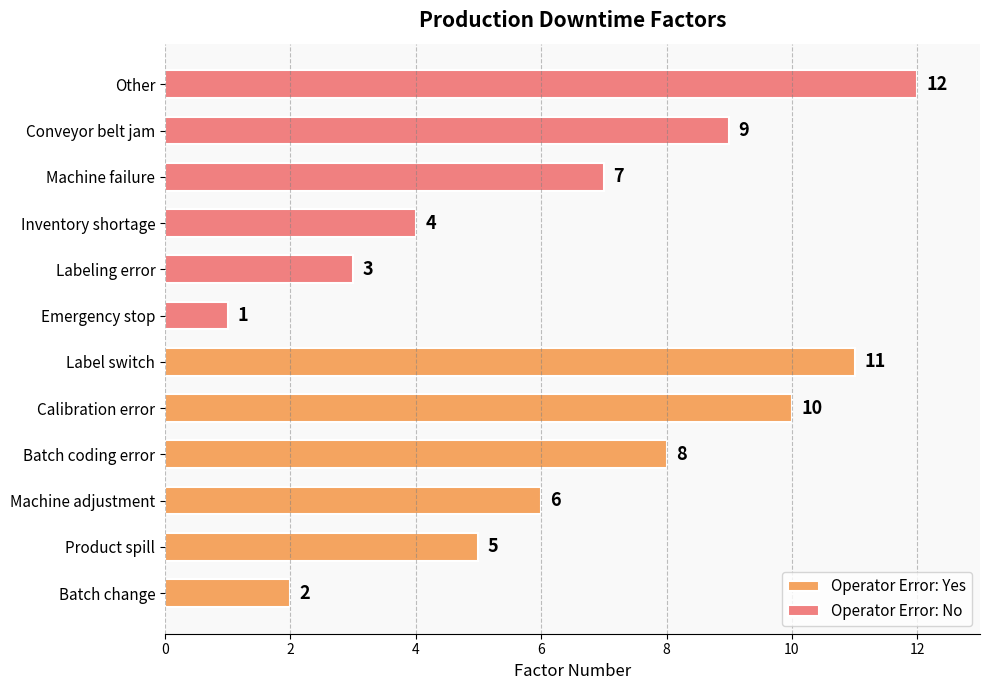

What is the value of the Operator Error: Yes bar at the 6th from the left?

11